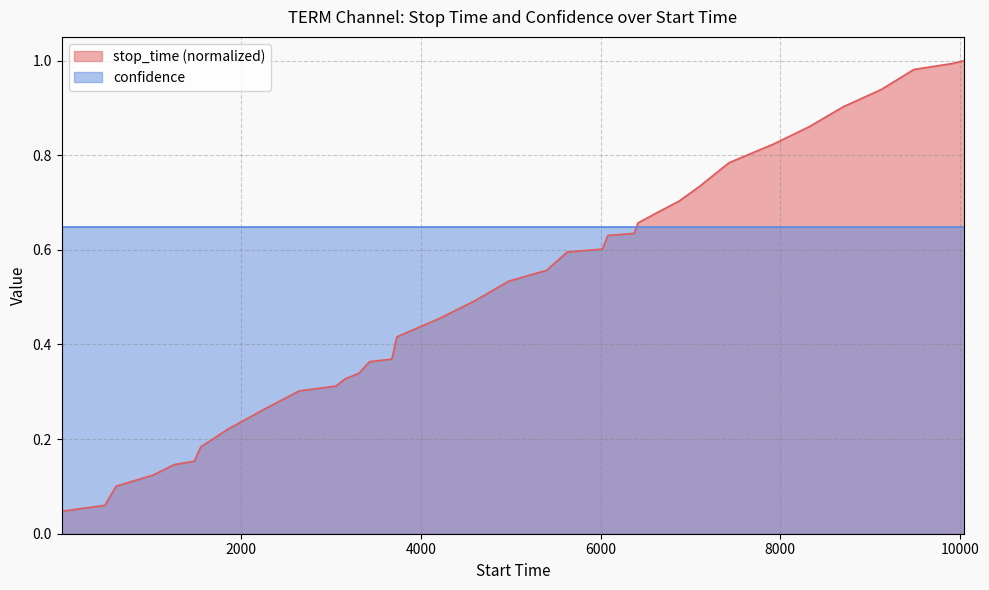

Which series has the largest total across all categories?

confidence